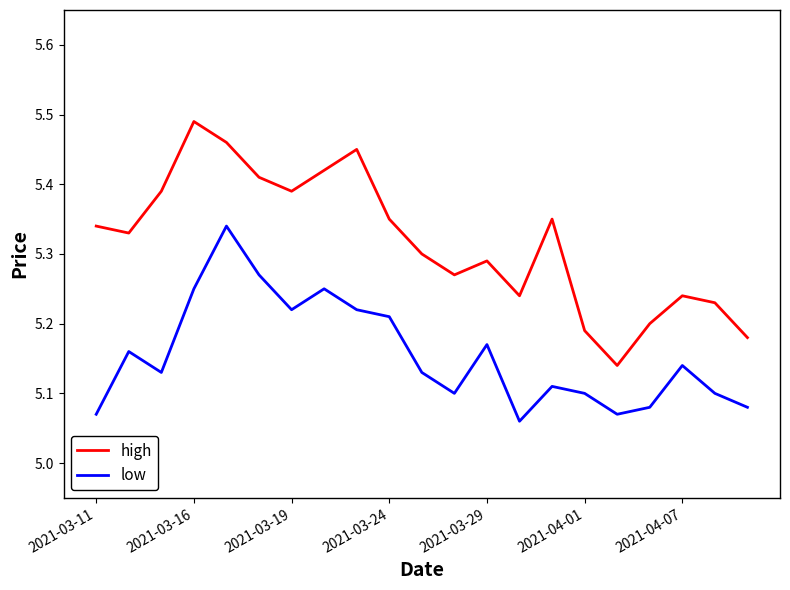

What is the difference between the maximum and minimum values in the low series?

0.3